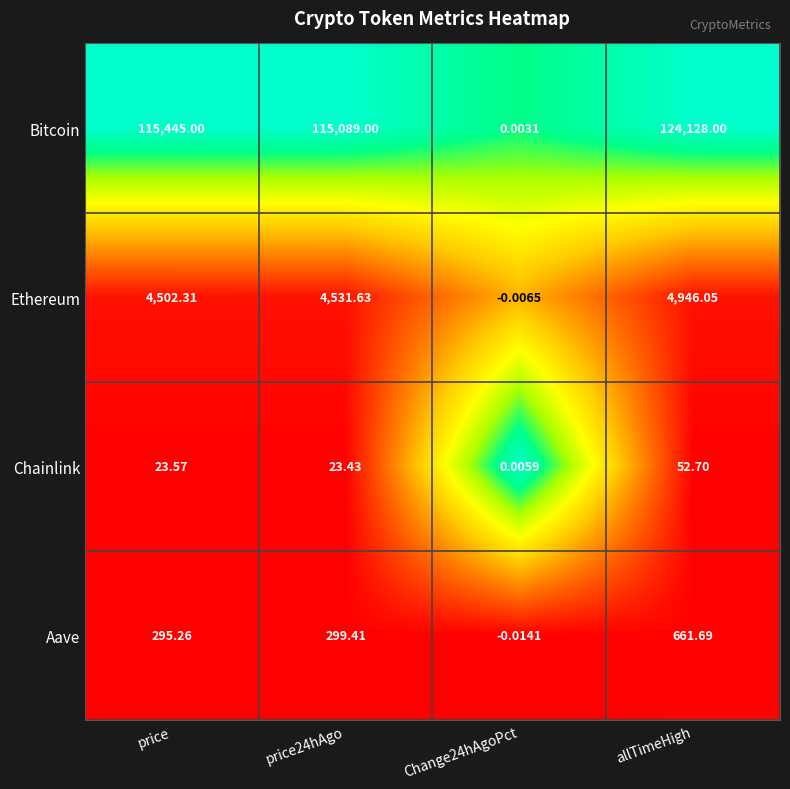

Count the number of data series in this chart.

4